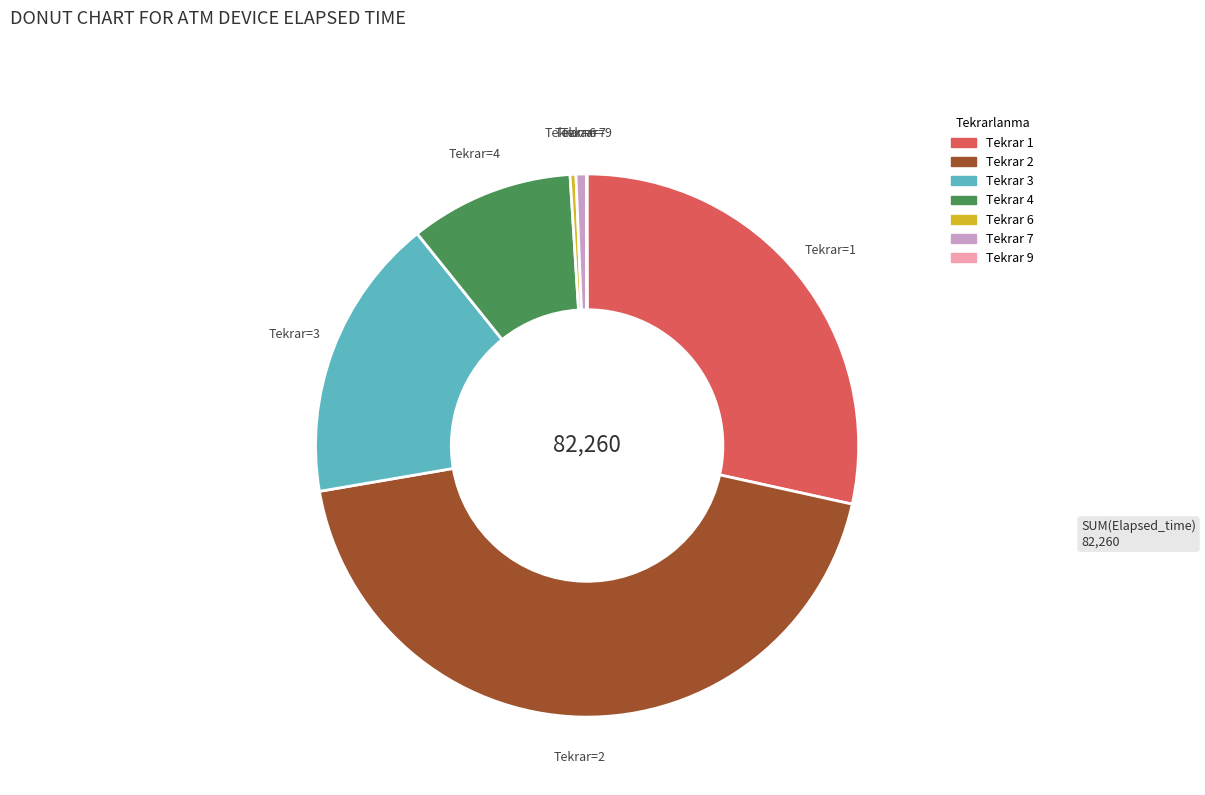

Is there any slice that represents more than half of the pie?

No